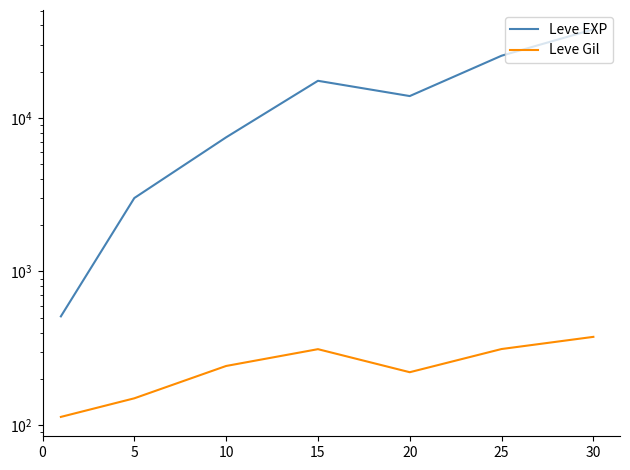

How many data points in Leve Gil are above 242?

4